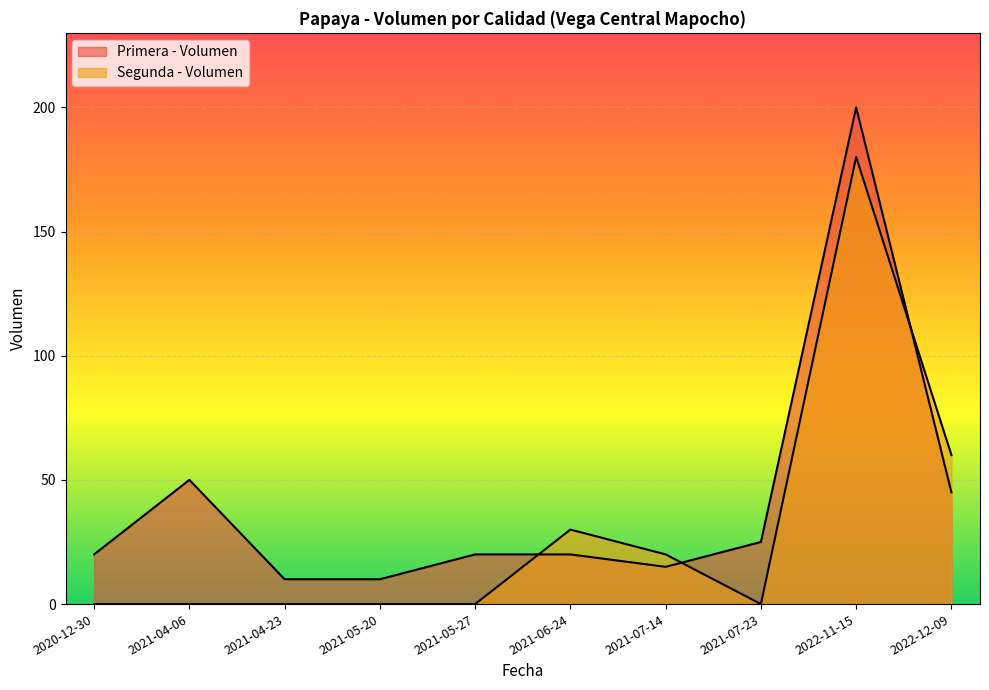

At which category does Primera - Volumen reach its first local peak?

2021-04-06